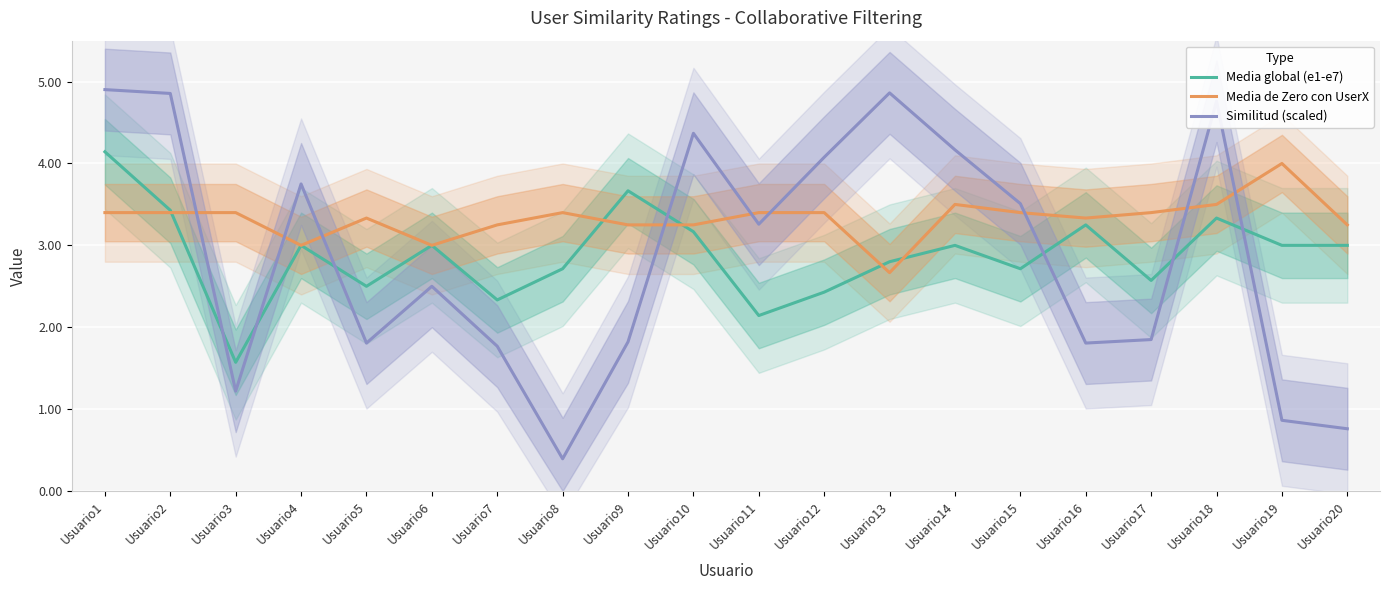

How many interior local valleys does the Similitud (scaled) series have?

5